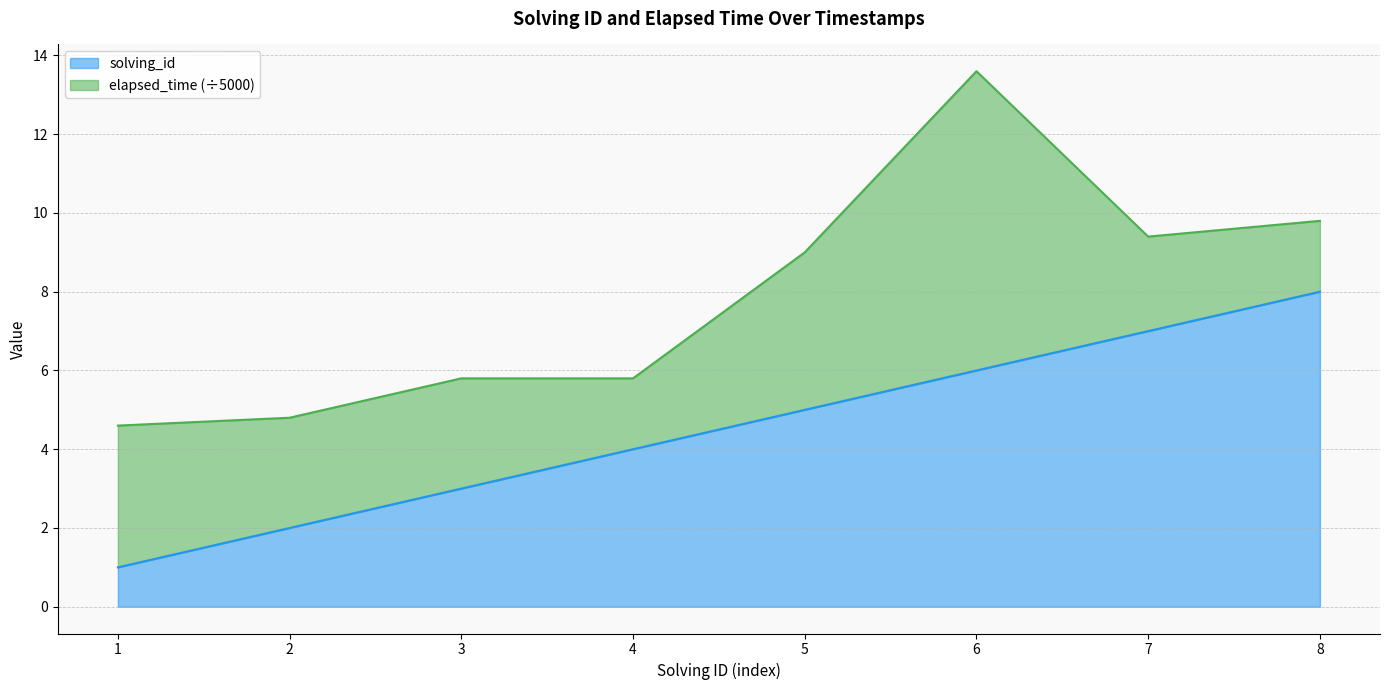

True or false: solving_id has a value of 2.1 at 5.

False